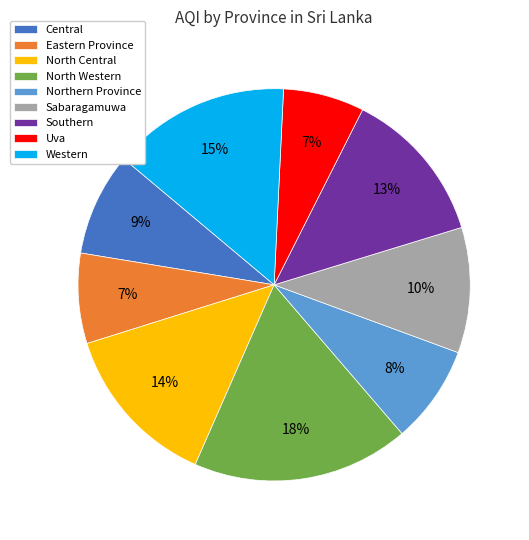

To the nearest percent, what is the difference between the Central and Western slice percentages?

6%